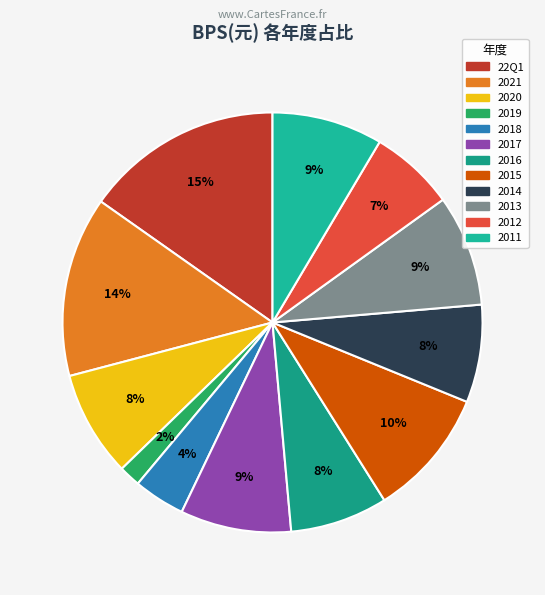

Is there a majority slice in this chart?

No